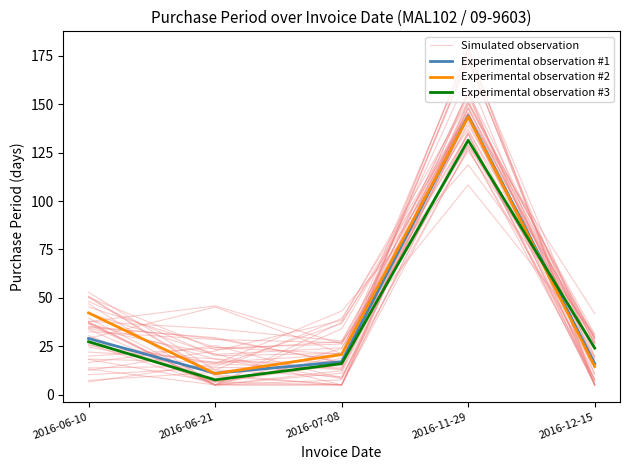

True or false: Simulated observation and Experimental observation #1 cross at least once.

True